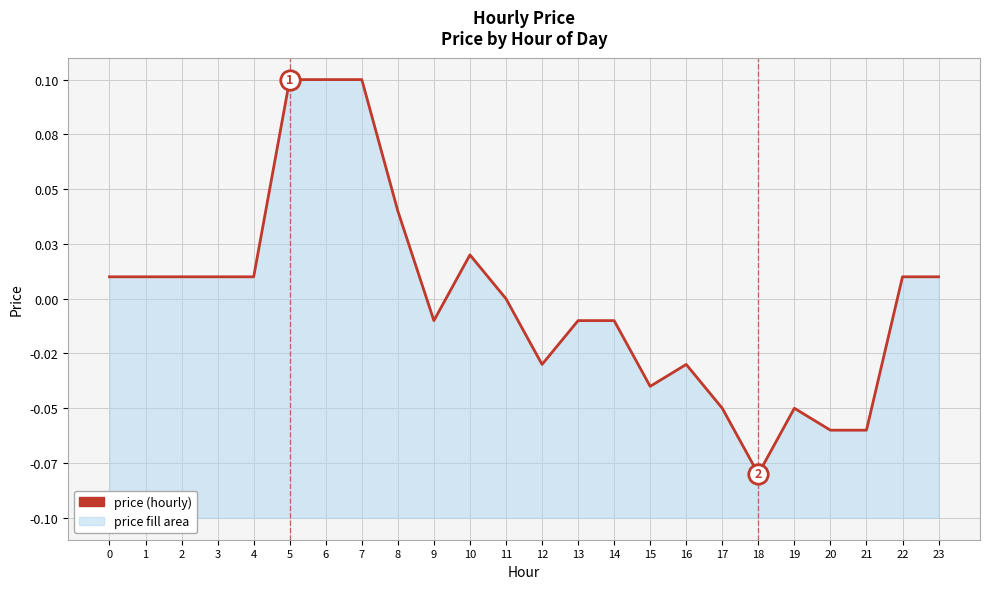

Reading right to left, transcribe all the data shown in this chart.

23=0.0	22=0.0	21=-0.1	20=-0.1	19=-0.1	18=-0.1	17=-0.1	16=-0.0	15=-0.0	14=-0.0	13=-0.0	12=-0.0	11=0.0	10=0.0	9=-0.0	8=0.0	7=0.1	6=0.1	5=0.1	4=0.0	3=0.0	2=0.0	1=0.0	0=0.0